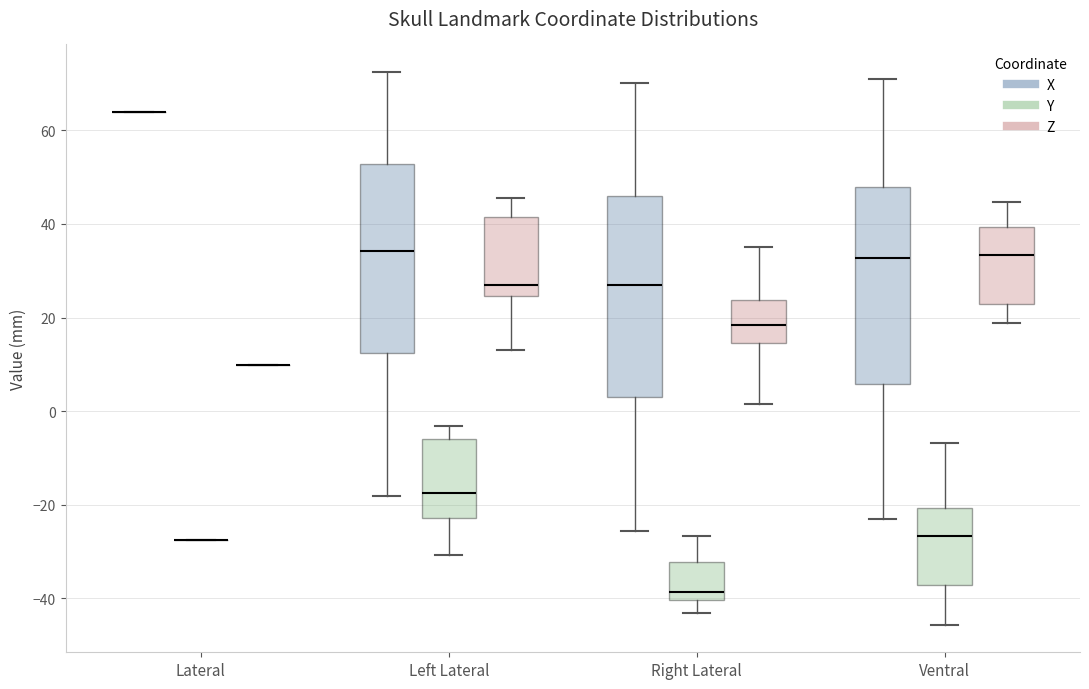

Reading left to right, read every box against the y-axis: the position of its median line, the range the box covers, and the ends of its whiskers. The values are not printed on the chart, so give them approximately, as read against the axis.

Lateral (X): box collapsed to a line at 64, whiskers 64 to 64
Lateral (Y): box collapsed to a line at -28, whiskers -28 to -28
Lateral (Z): box collapsed to a line at 10, whiskers 10 to 10
Left Lateral (X): median 34, box 12 to 52, whiskers -18 to 72
Left Lateral (Y): median -18, box -22 to -6, whiskers -30 to -4
Left Lateral (Z): median 28, box 24 to 42, whiskers 14 to 46
Right Lateral (X): median 26, box 4 to 46, whiskers -26 to 70
Right Lateral (Y): median -38, box -40 to -32, whiskers -44 to -26
Right Lateral (Z): median 18, box 14 to 24, whiskers 2 to 36
Ventral (X): median 32, box 6 to 48, whiskers -24 to 70
Ventral (Y): median -26, box -38 to -20, whiskers -46 to -6
Ventral (Z): median 34, box 22 to 40, whiskers 18 to 44